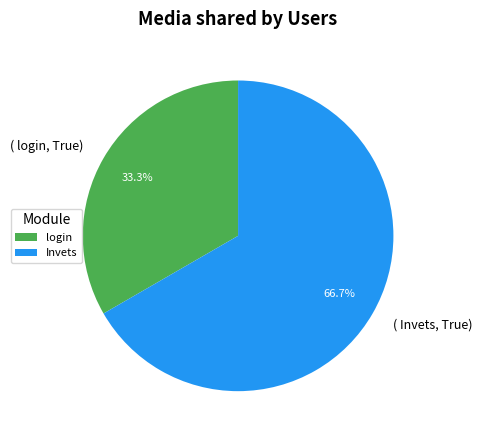

Which slice is the smallest?

login